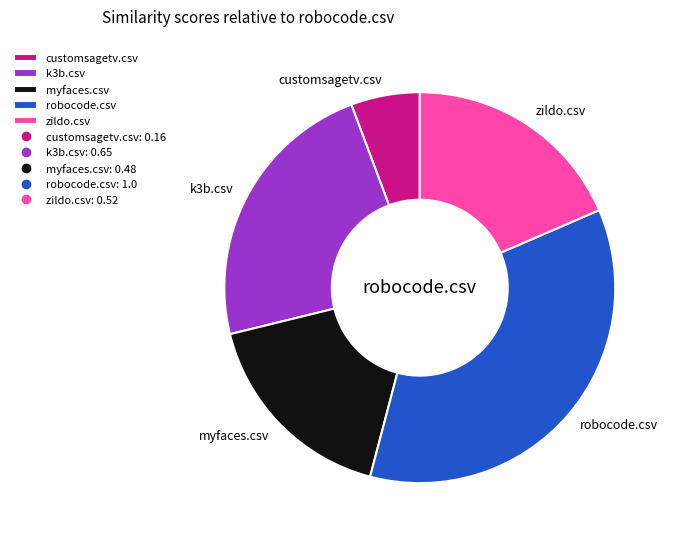

Which has a higher value, myfaces.csv or zildo.csv?

zildo.csv